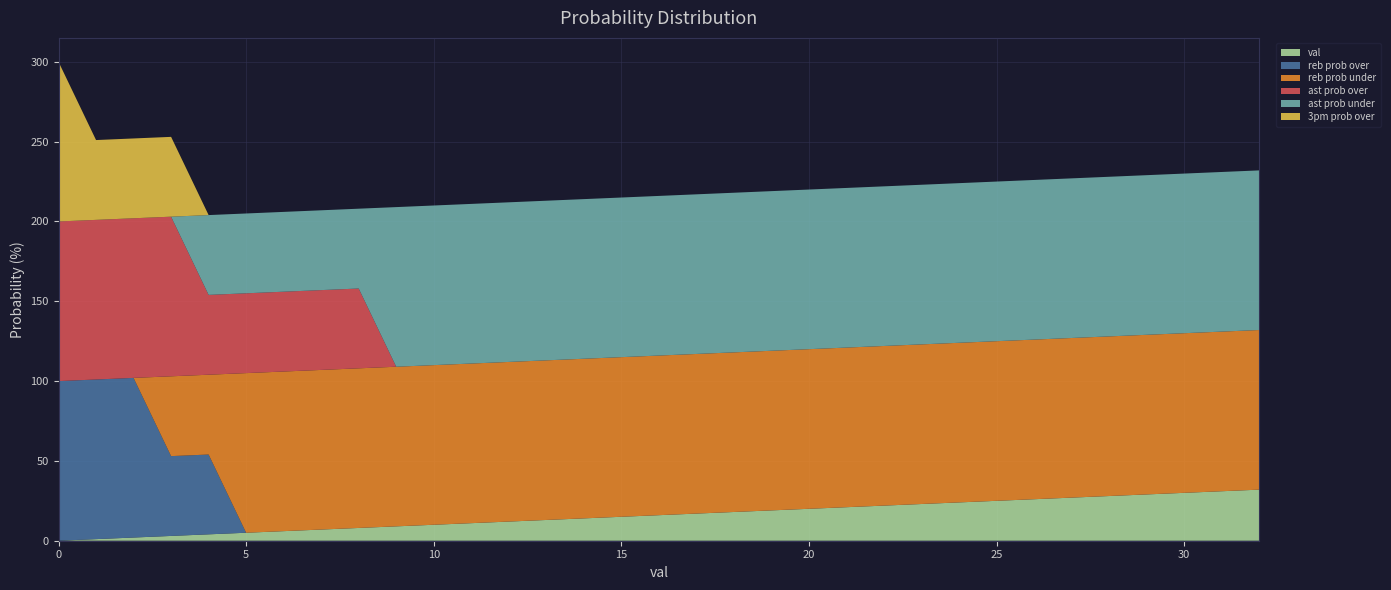

Reading left to right, transcribe all the data shown in this chart.

val: 0=0	1=1	2=2	3=3	4=4	5=5	6=6	7=7	8=8	9=9	10=10	11=11	12=12	13=13	14=14	15=15	16=16	17=17	18=18	19=19	20=20	21=21	22=22	23=23	24=24	25=25	26=26	27=27	28=28	29=29	30=30	31=31	32=32
reb prob over: 0=100	1=100	2=100	3=50	4=50	5=0	6=0	7=0	8=0	9=0	10=0	11=0	12=0	13=0	14=0	15=0	16=0	17=0	18=0	19=0	20=0	21=0	22=0	23=0	24=0	25=0	26=0	27=0	28=0	29=0	30=0	31=0	32=0
reb prob under: 0=0	1=0	2=0	3=50	4=50	5=100	6=100	7=100	8=100	9=100	10=100	11=100	12=100	13=100	14=100	15=100	16=100	17=100	18=100	19=100	20=100	21=100	22=100	23=100	24=100	25=100	26=100	27=100	28=100	29=100	30=100	31=100	32=100
ast prob over: 0=100	1=100	2=100	3=100	4=50	5=50	6=50	7=50	8=50	9=0	10=0	11=0	12=0	13=0	14=0	15=0	16=0	17=0	18=0	19=0	20=0	21=0	22=0	23=0	24=0	25=0	26=0	27=0	28=0	29=0	30=0	31=0	32=0
ast prob under: 0=0	1=0	2=0	3=0	4=50	5=50	6=50	7=50	8=50	9=100	10=100	11=100	12=100	13=100	14=100	15=100	16=100	17=100	18=100	19=100	20=100	21=100	22=100	23=100	24=100	25=100	26=100	27=100	28=100	29=100	30=100	31=100	32=100
3pm prob over: 0=100	1=50	2=50	3=50	4=0	5=0	6=0	7=0	8=0	9=0	10=0	11=0	12=0	13=0	14=0	15=0	16=0	17=0	18=0	19=0	20=0	21=0	22=0	23=0	24=0	25=0	26=0	27=0	28=0	29=0	30=0	31=0	32=0